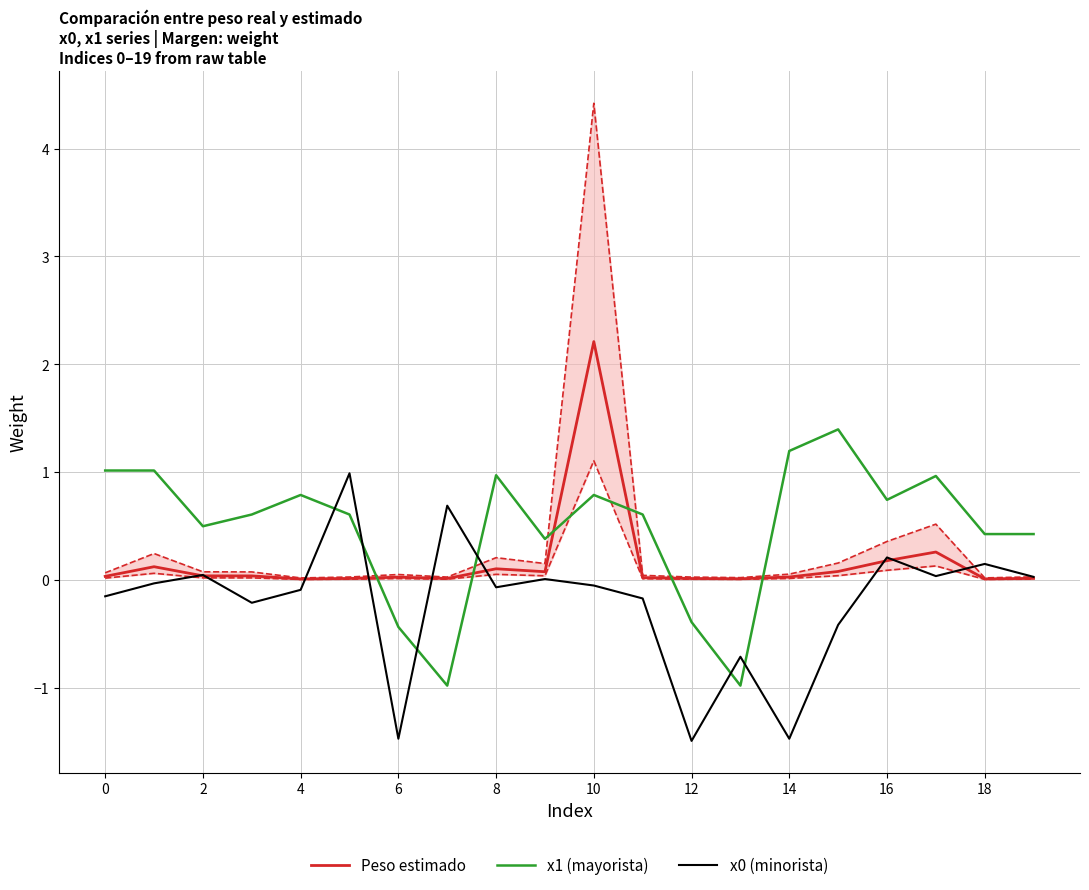

At which category is the sum across all series the highest?

10